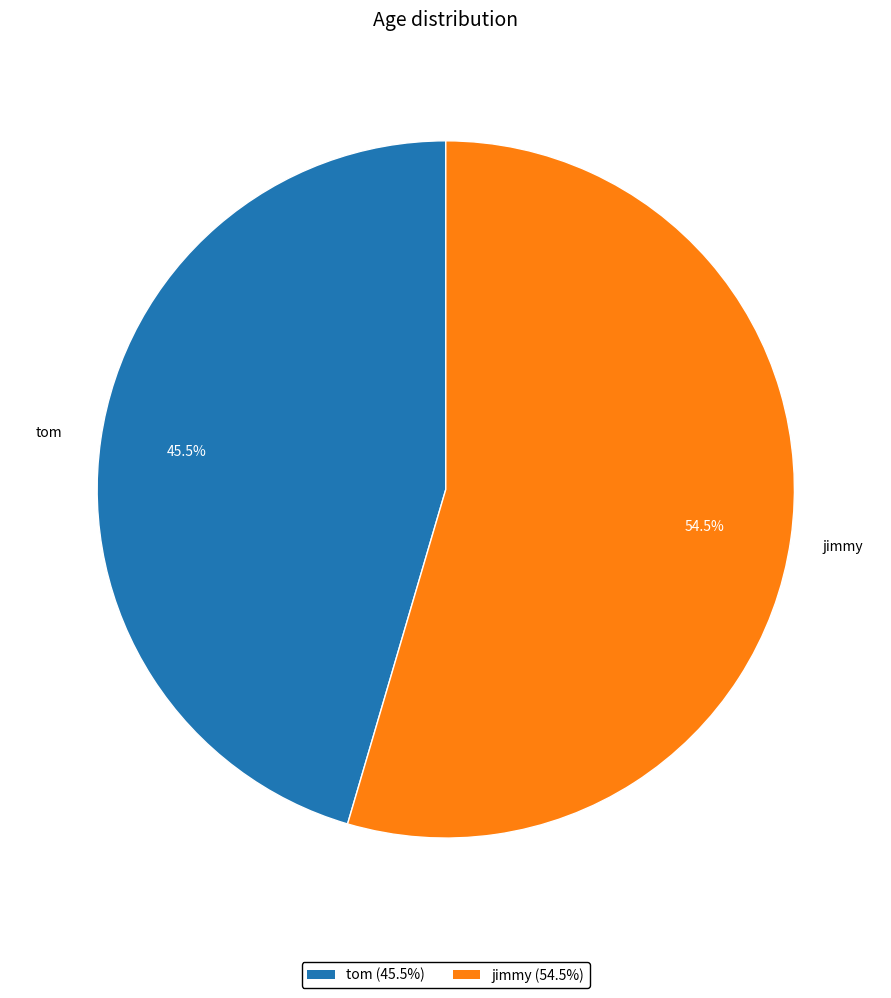

Does jimmy account for over 50% of the chart?

Yes